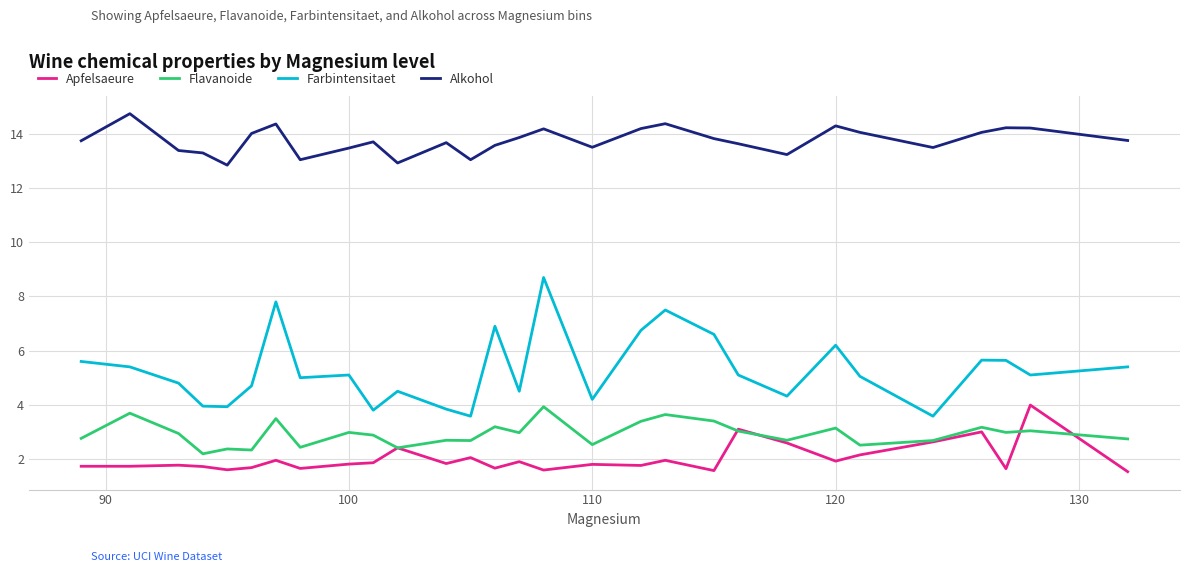

Count the number of categories in the chart.

29